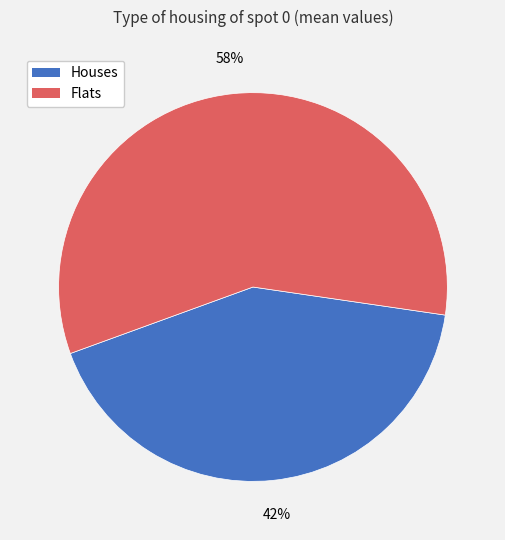

Which slice is the smallest?

Houses